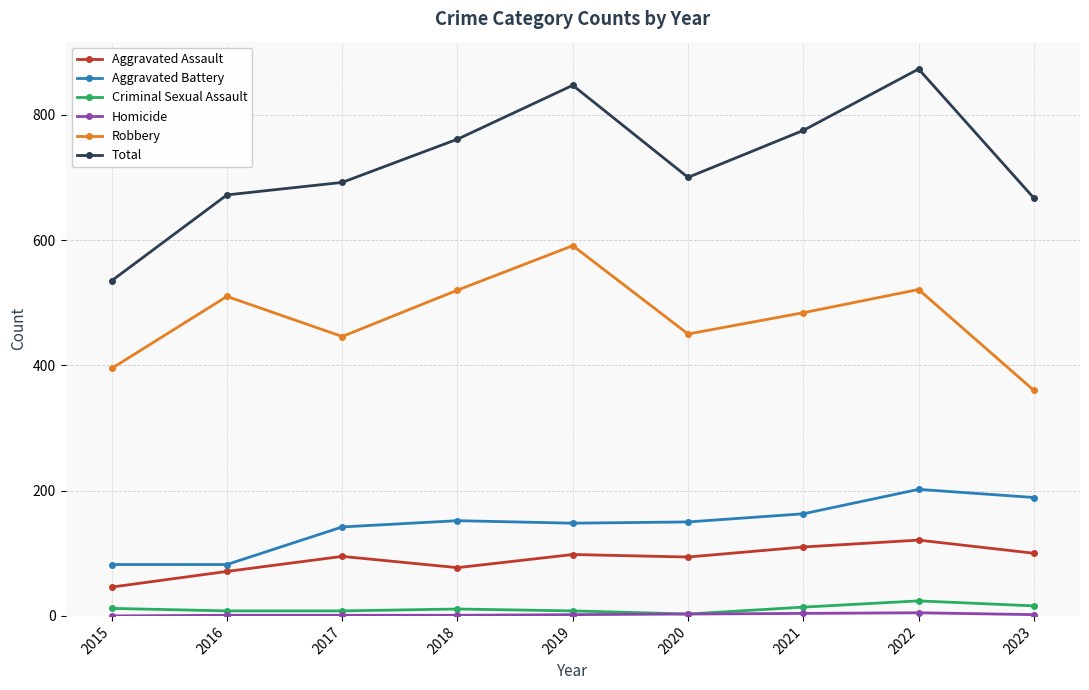

At which category does Total reach its first local valley?

2020